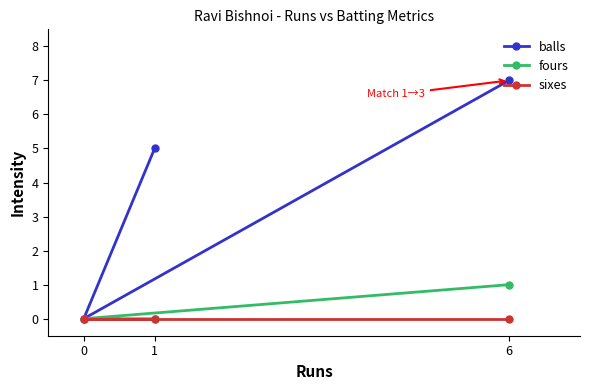

What is the difference between the fours values at 0 and 6?

1